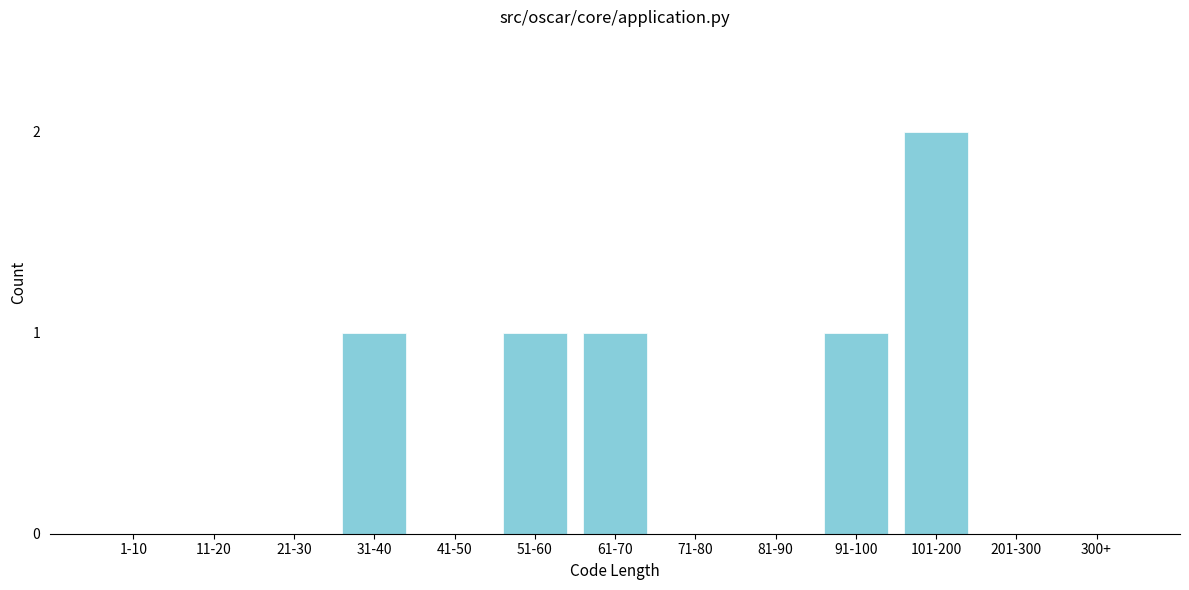

Reading left to right, transcribe all the data shown in this chart.

1-10=0	11-20=0	21-30=0	31-40=1	41-50=0	51-60=1	61-70=1	71-80=0	81-90=0	91-100=1	101-200=2	201-300=0	300+=0